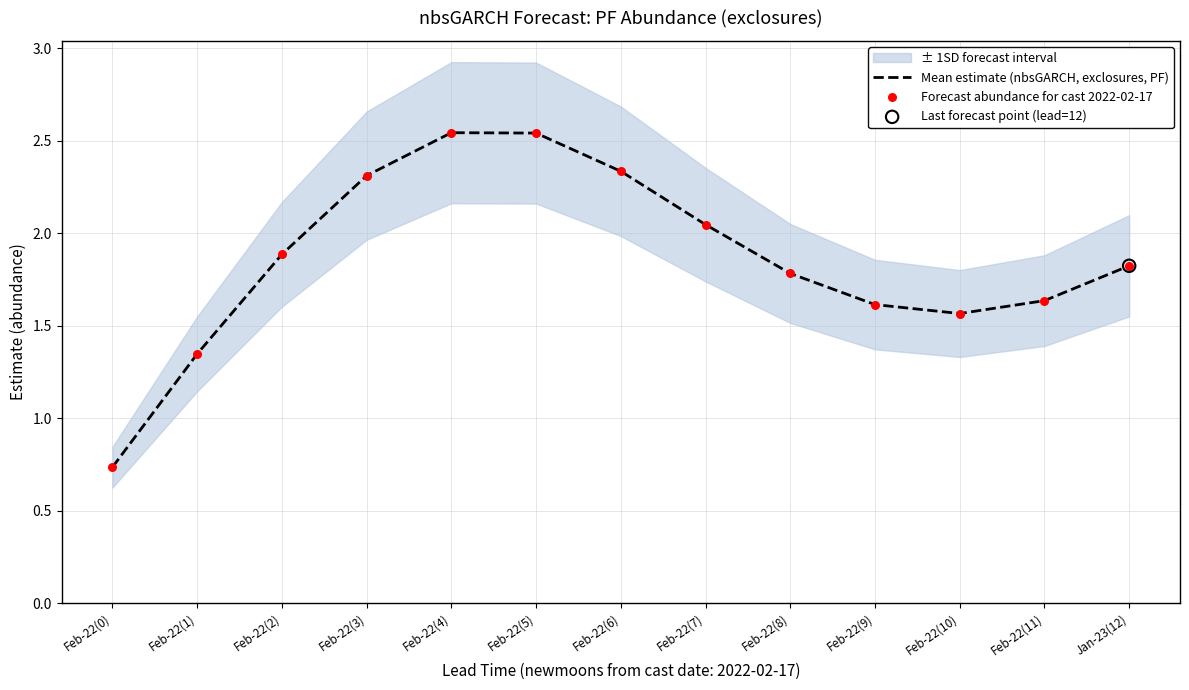

Which series has the widest spread of Y values?

Mean estimate (nbsGARCH, exclosures, PF)